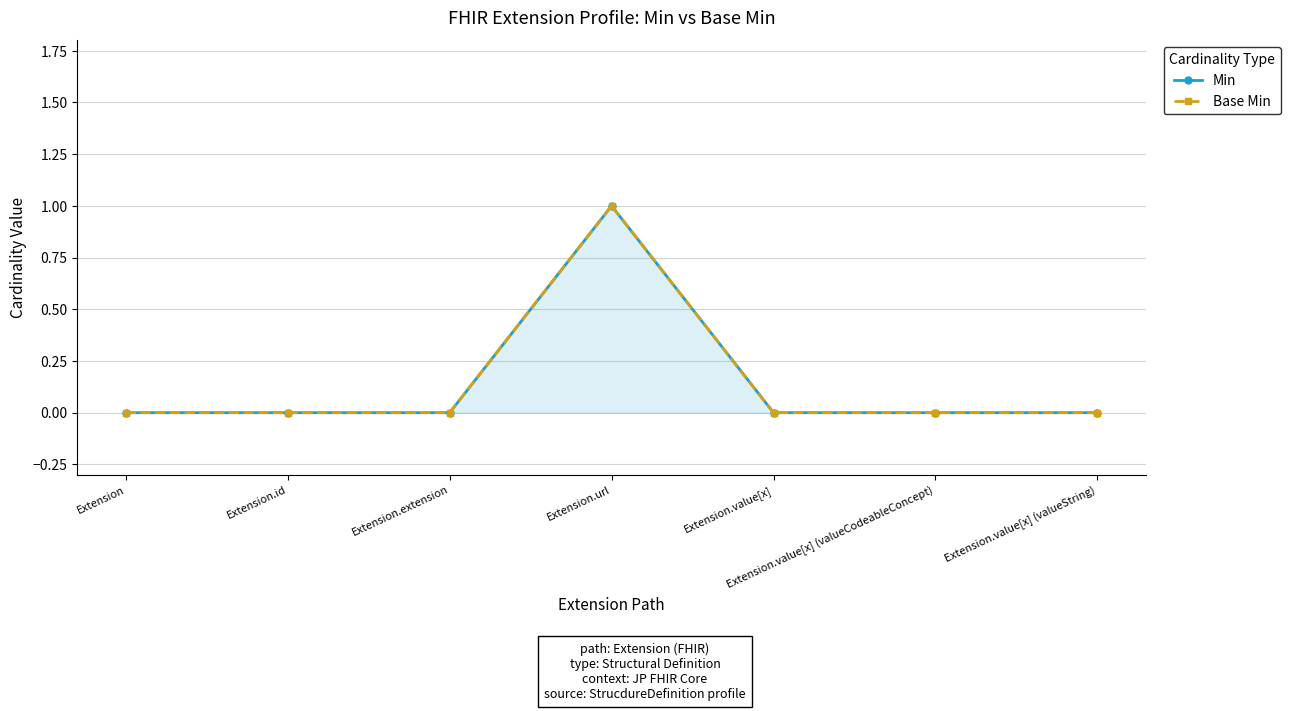

Reading right to left, transcribe all the data shown in this chart.

Min: Extension.value[x] (valueString)=0	Extension.value[x] (valueCodeableConcept)=0	Extension.value[x]=0	Extension.url=1	Extension.extension=0	Extension.id=0	Extension=0
Base Min: Extension.value[x] (valueString)=0	Extension.value[x] (valueCodeableConcept)=0	Extension.value[x]=0	Extension.url=1	Extension.extension=0	Extension.id=0	Extension=0